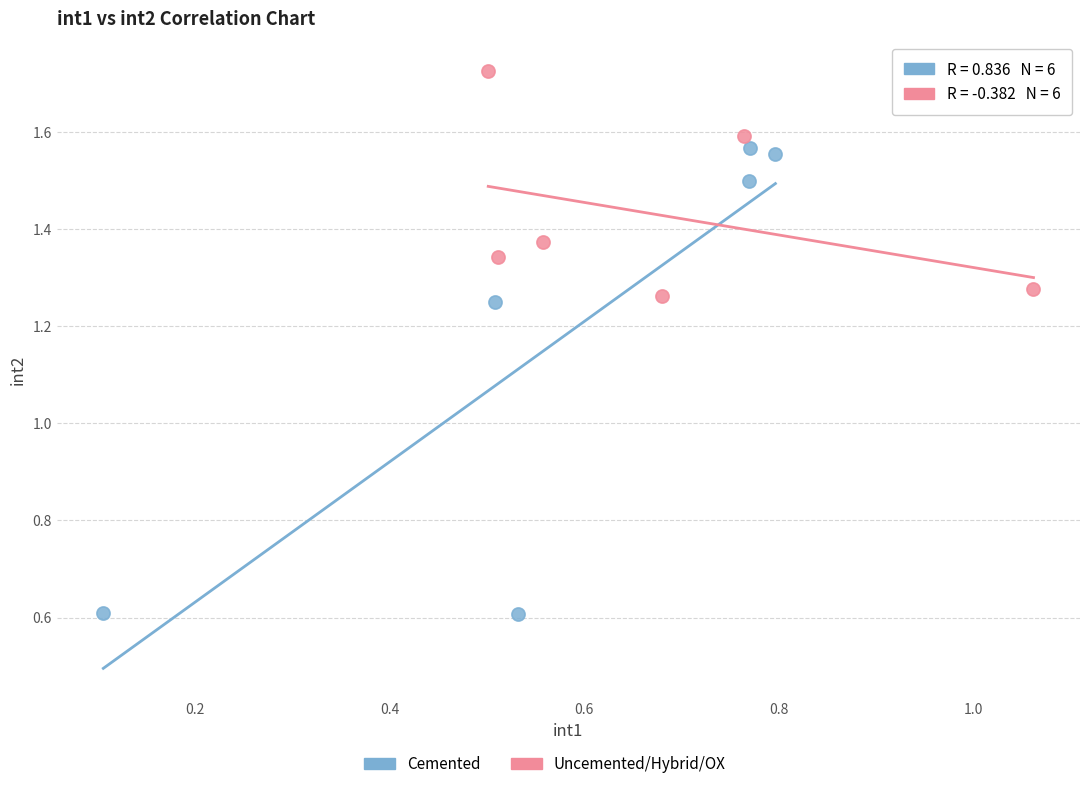

Which series reaches the maximum Y coordinate?

Uncemented/Hybrid/OX